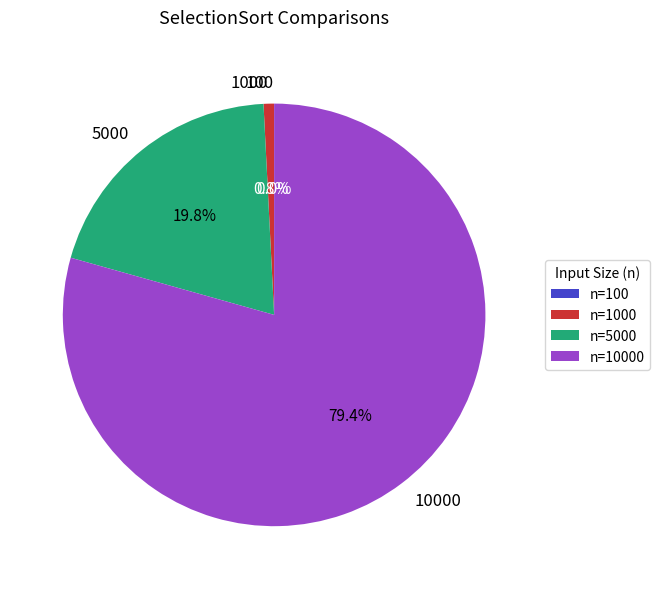

Is there a majority slice in this chart?

Yes